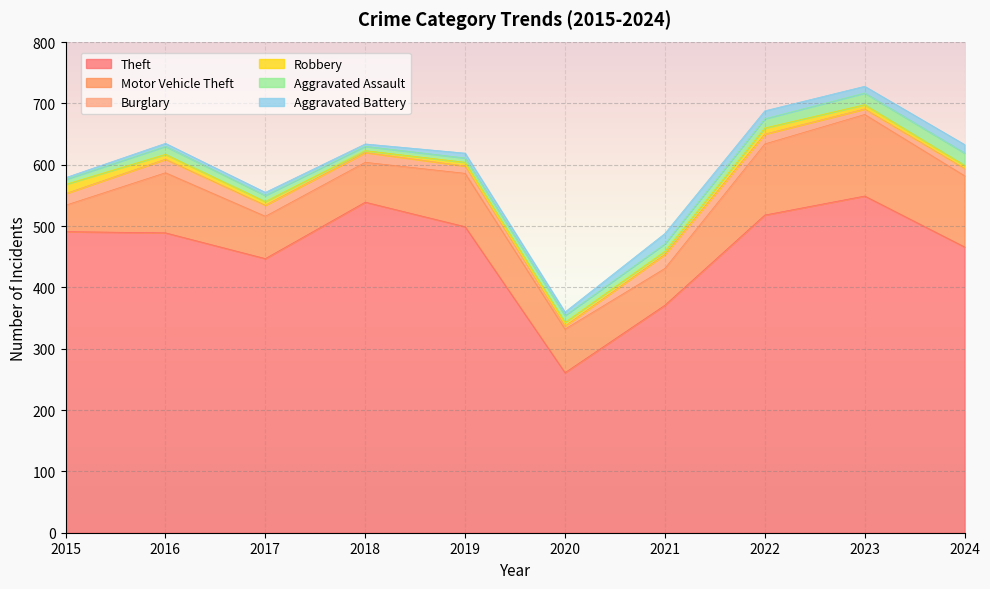

What is the value of the Robbery point at the 5th from the left?

6